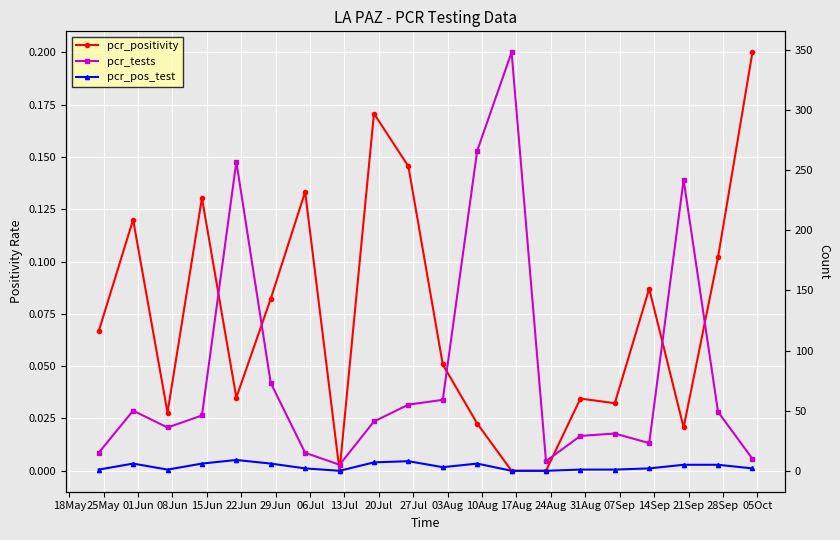

What is the average value of the pcr_pos_test_LA_PAZ series?

3.5